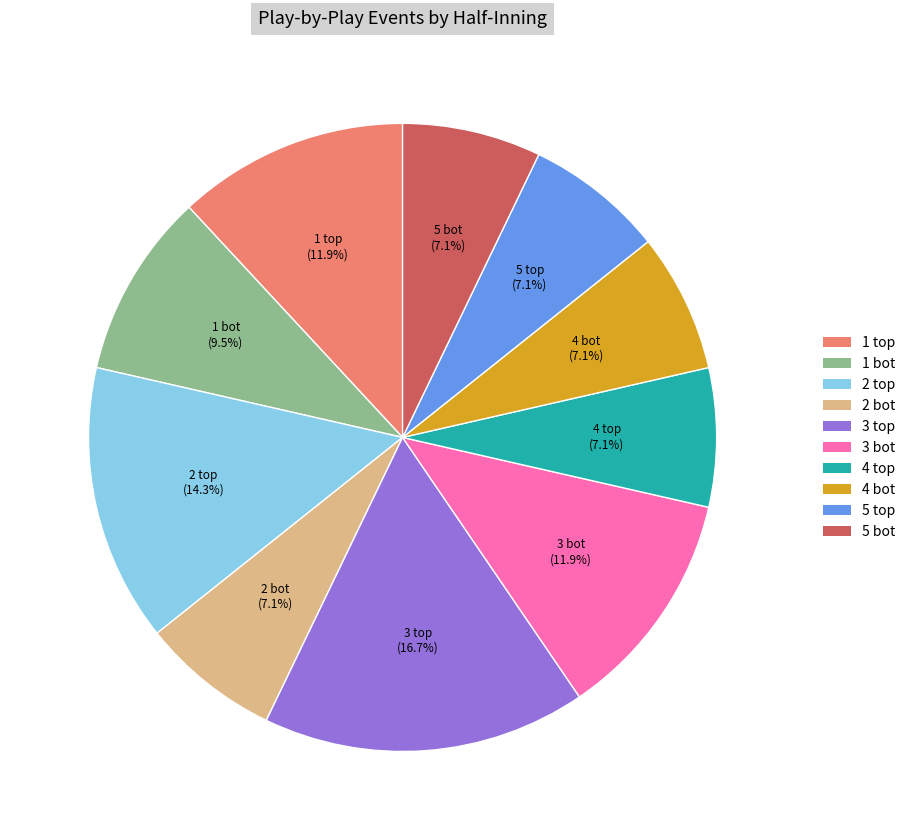

Count the number of slices in the pie.

10